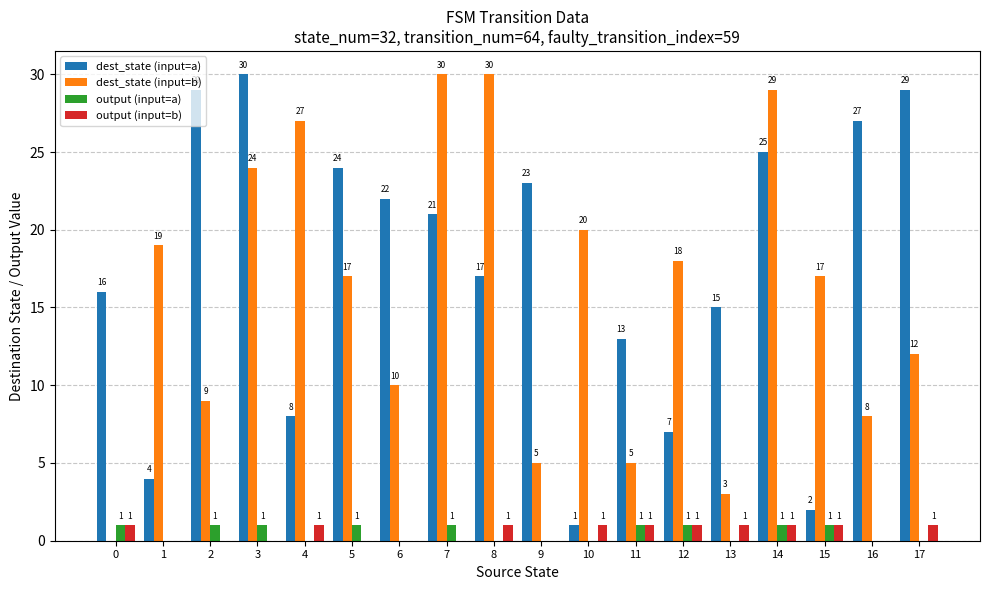

Between 12 and 13, which series saw the biggest shift?

dest_state (input=b)